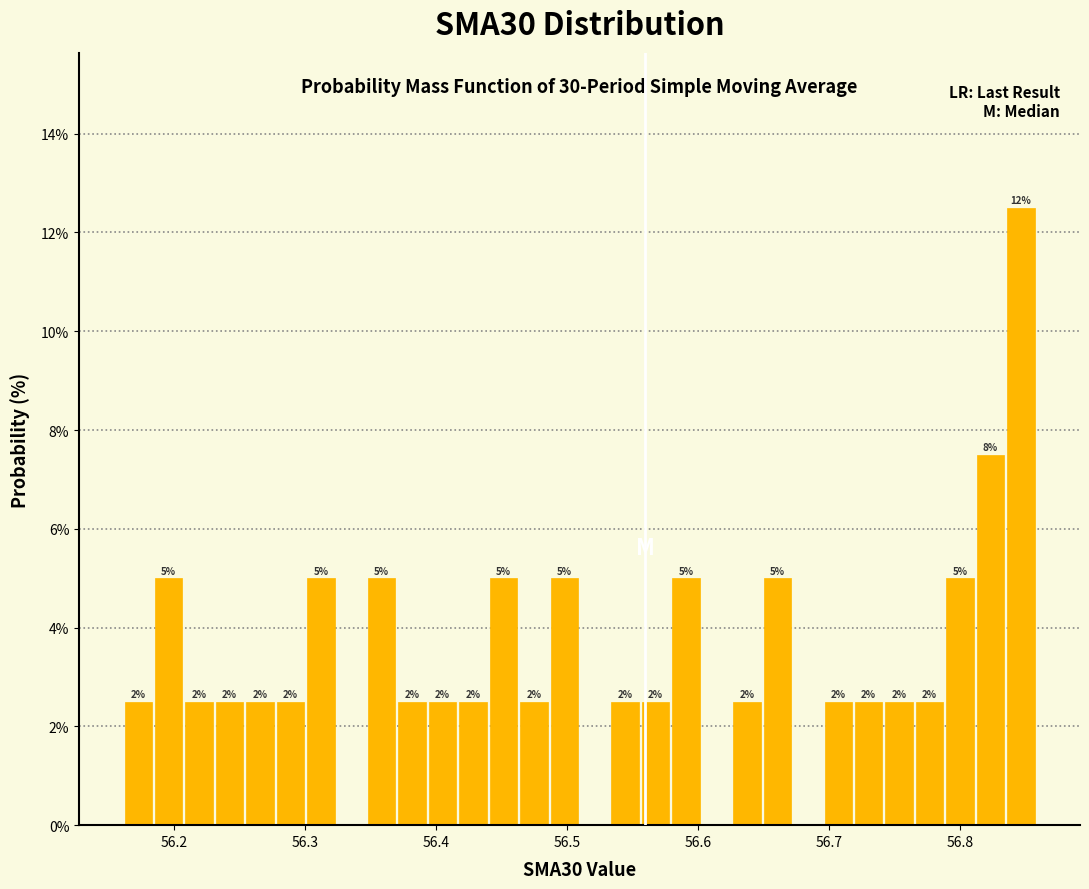

Around what value on the x-axis is the tallest bar? Give the approximate position of its centre, as read against the axis.

56.85